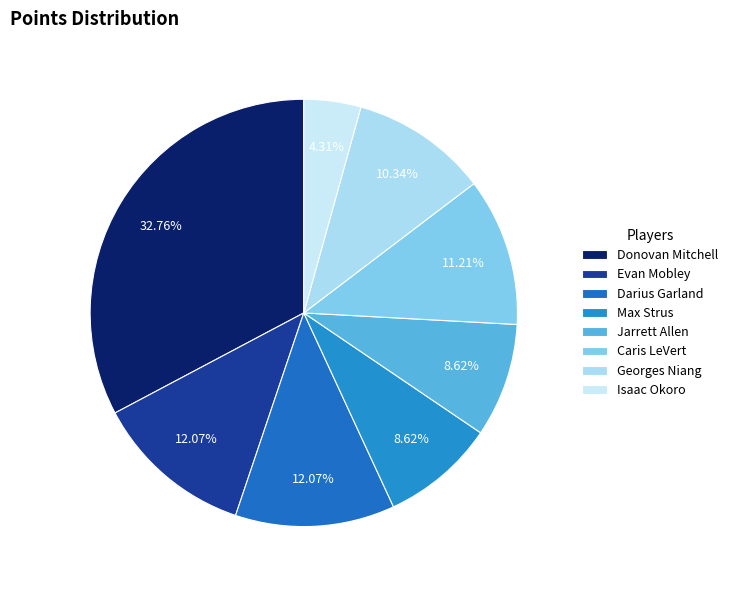

To the nearest percent, what is the average slice percentage?

12%